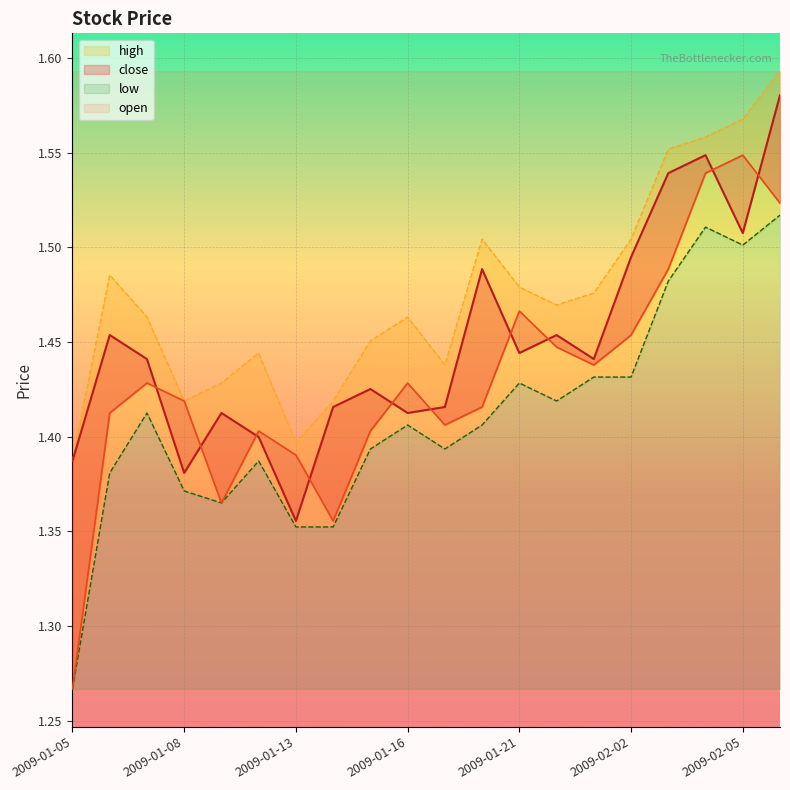

What position from the left is 2009-01-09?

5